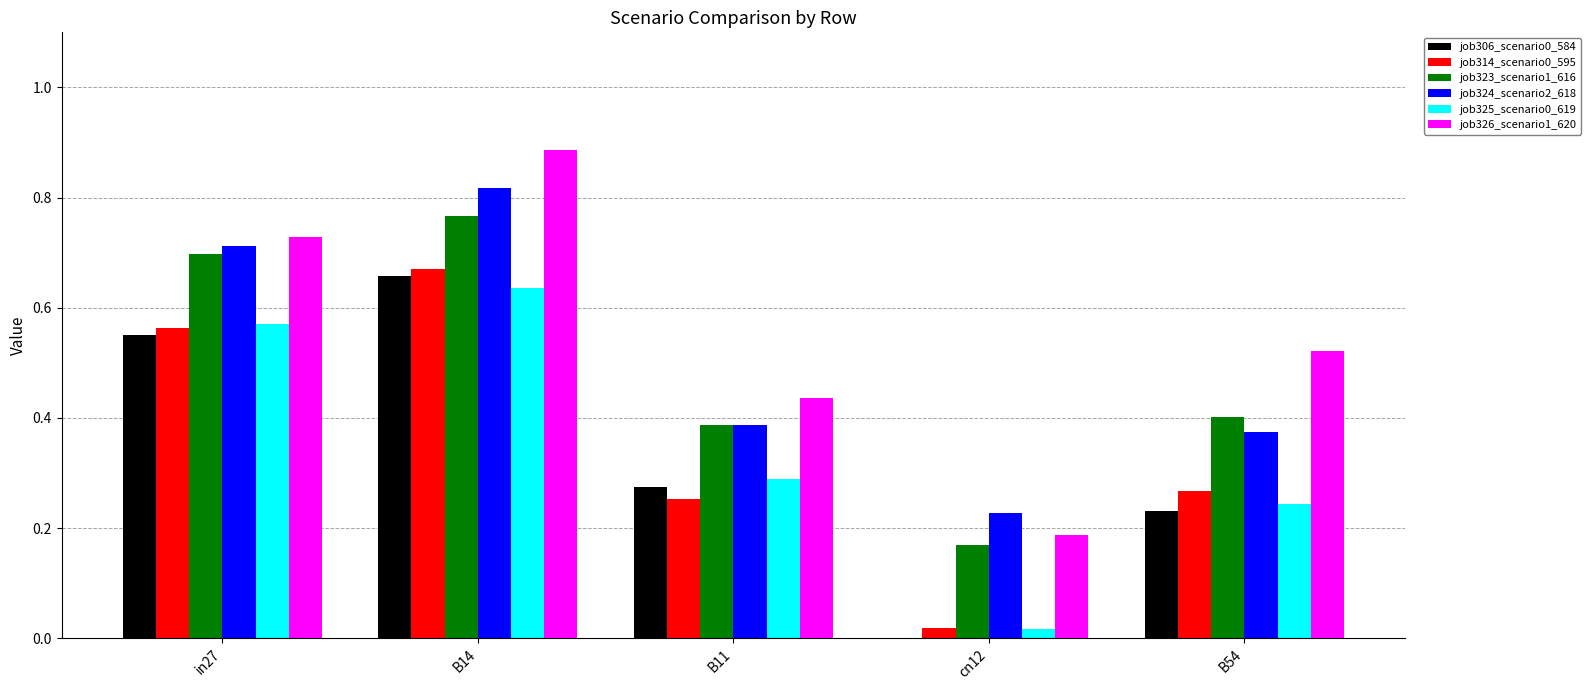

At which label is job324_scenario2_618 closest to 0?

cn12